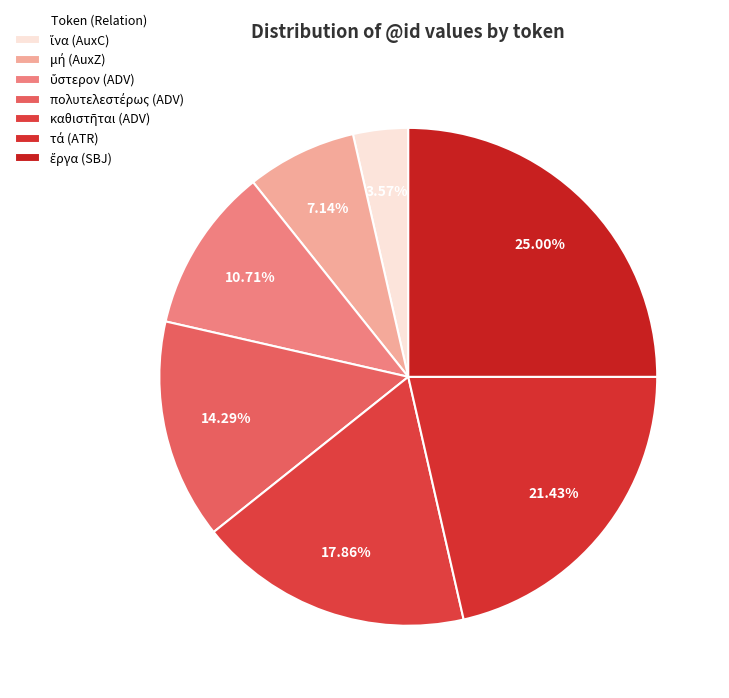

The πολυτελεστέρως (ADV) slice represents 22% of the pie. True or false?

False